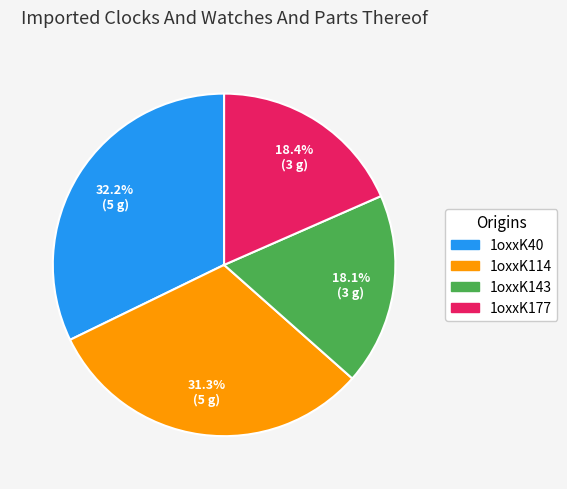

Which slice is the largest?

1oxxK40